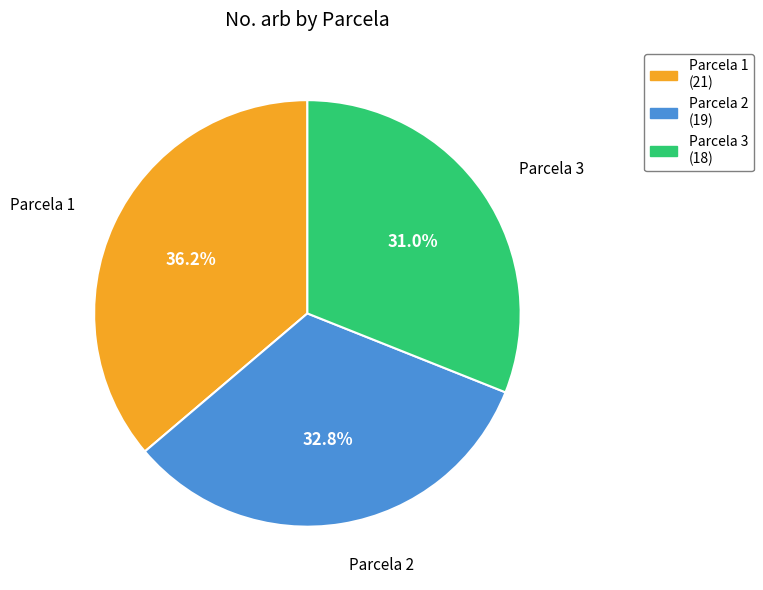

Combined, what portion of the pie is Parcela 1 (21) and Parcela 2 (19)?

69.0%